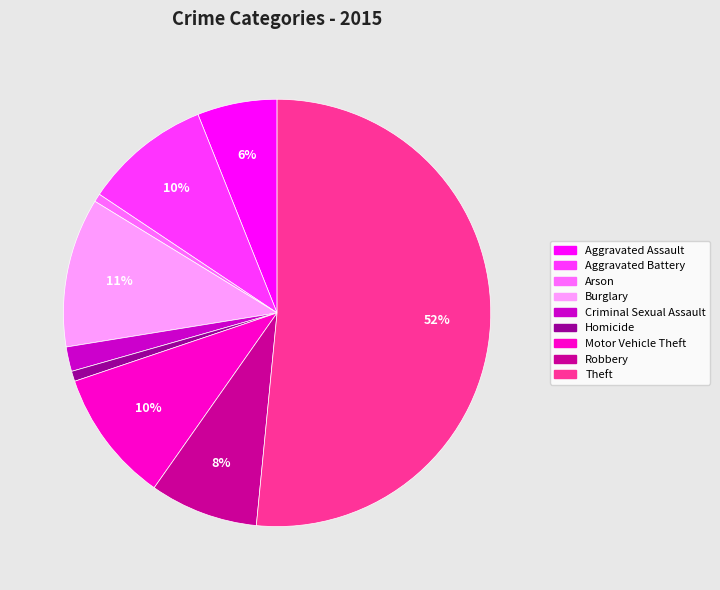

True or false: Aggravated Battery accounts for 24% of the total.

False